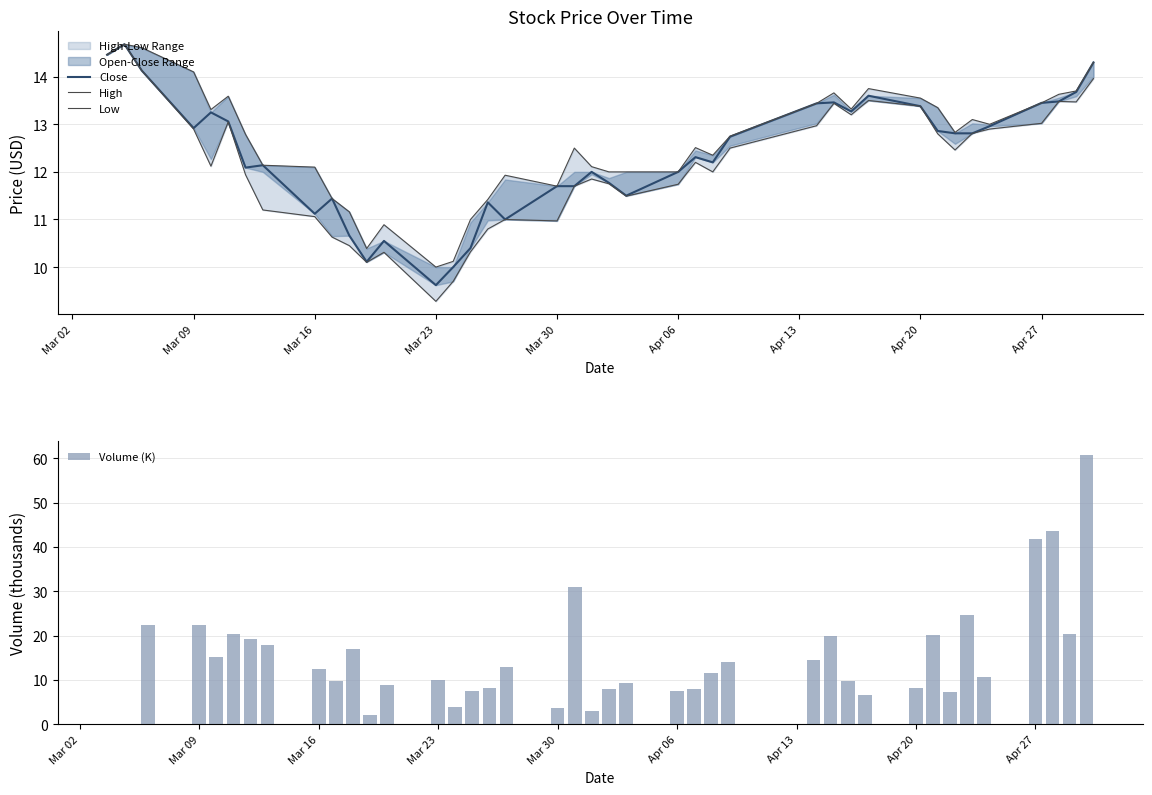

How many data points in High are above 12?

27